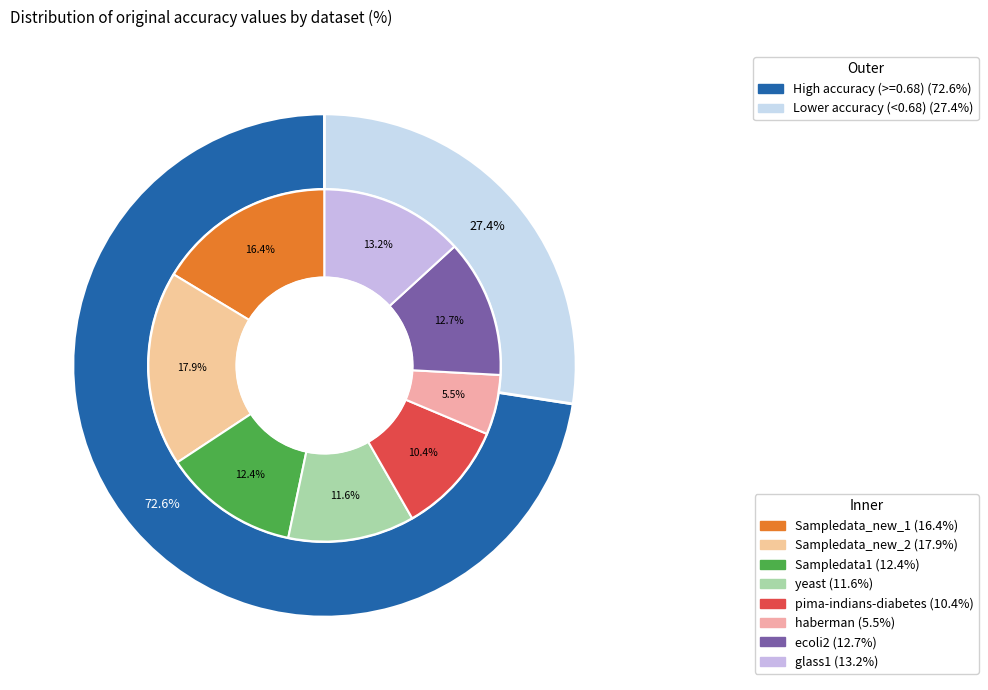

Rank the categories by value from lowest to highest.

haberman, pima-indians-diabetes, yeast, Sampledata1, ecoli2, glass1, Sampledata_new_1, Sampledata_new_2